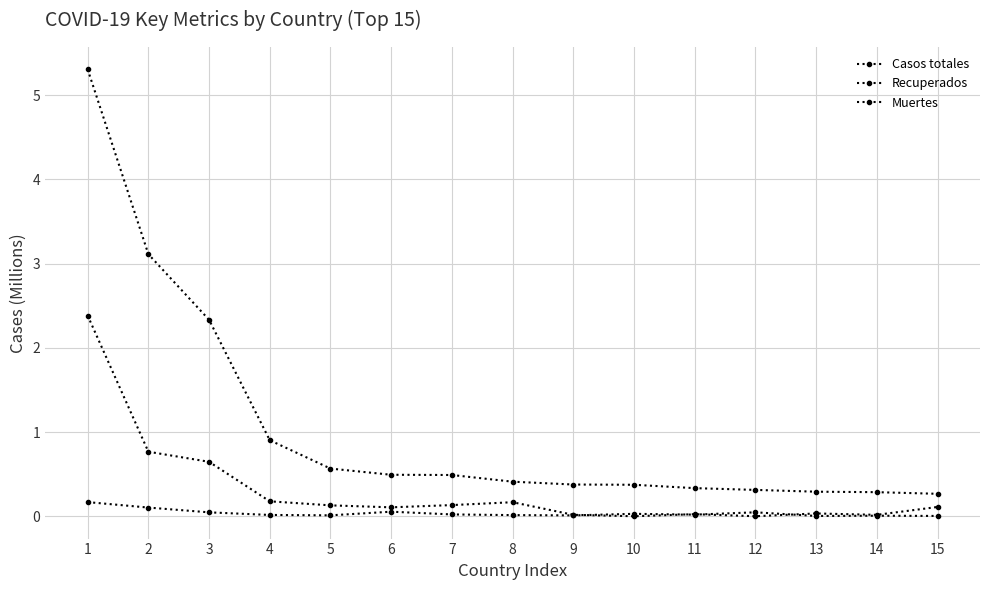

Rank the categories by Muertes value from lowest to highest.

13, 15, 14, 9, 5, 8, 4, 11, 7, 10, 3, 12, 6, 2, 1